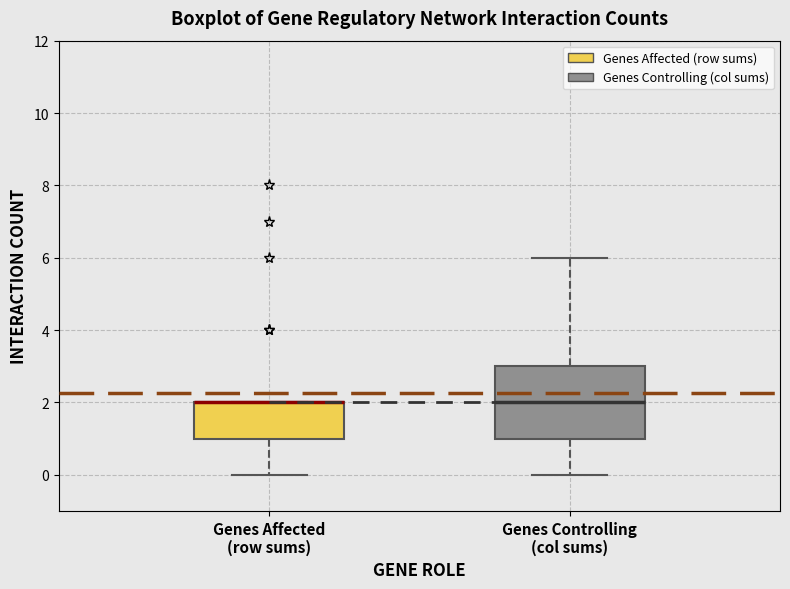

Comparing the boxes themselves (not the whiskers), which one is the tallest?

Genes Controlling (col sums)